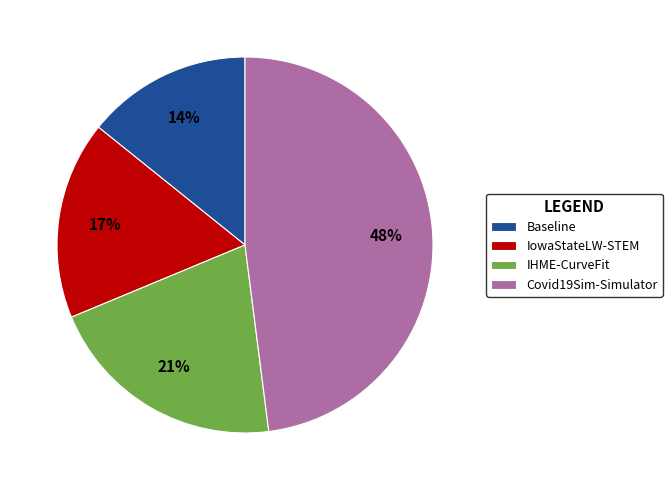

To the nearest percent, what percentage of the pie is IHME-CurveFit?

21%